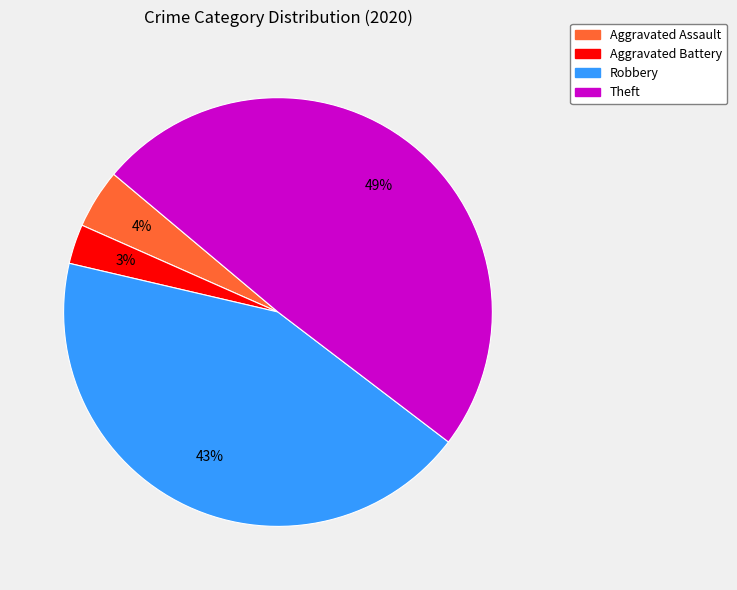

Which slice is the smallest?

Aggravated Battery